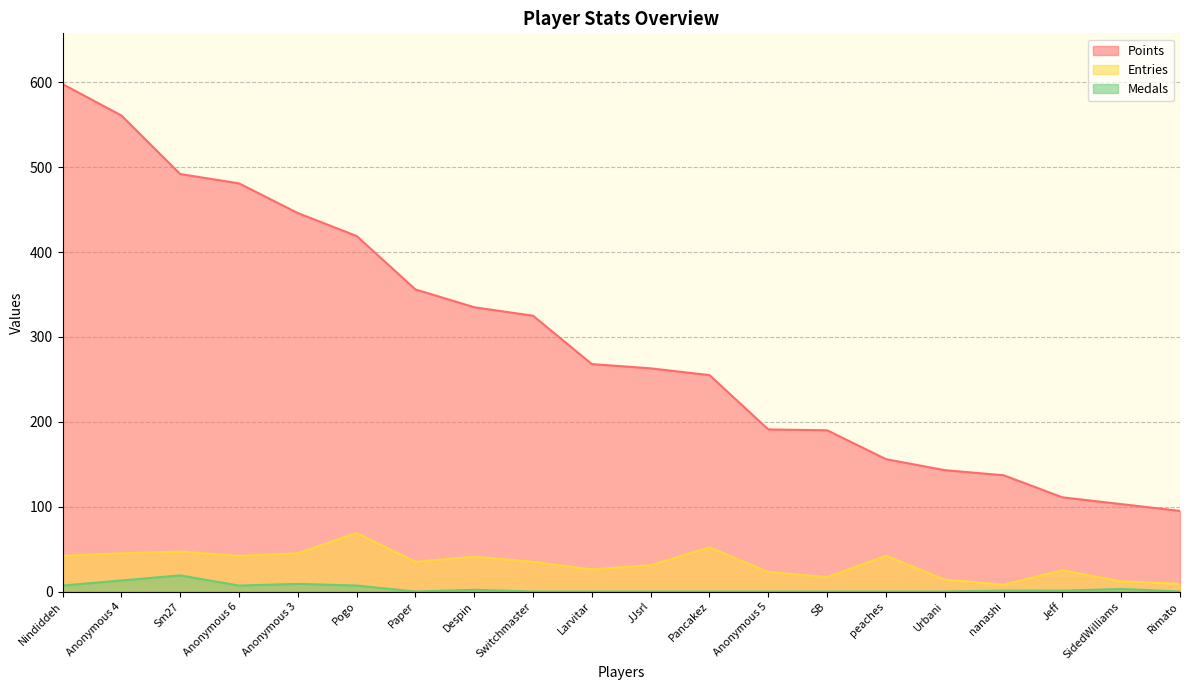

Is it true that Medals equals 19 at Sm27?

True